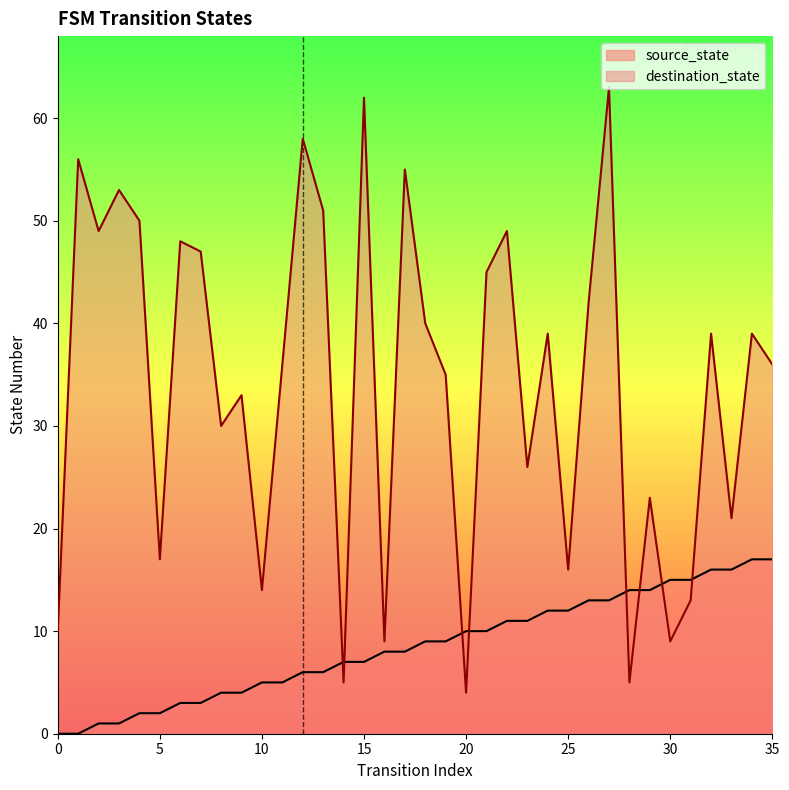

How many lines are shown in the chart?

2